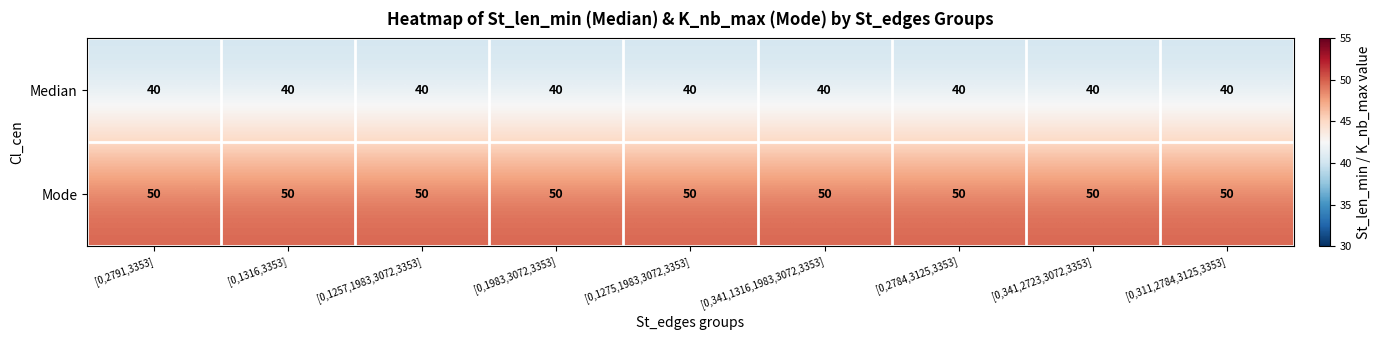

What is the average value of the Mode series?

50